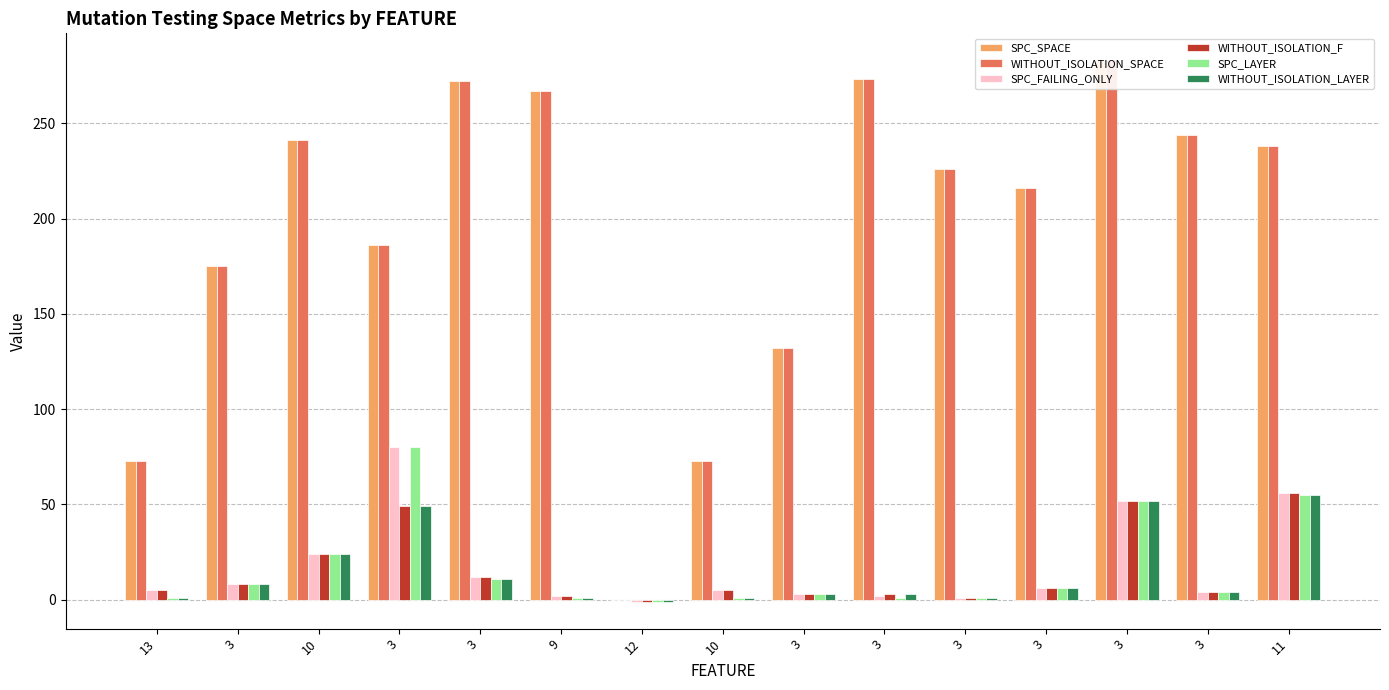

Reading left to right, list all the values displayed in this chart.

SPC_SPACE: 13=73	3=175	10=241	3=186	3=272	9=267	12=0	10=73	3=132	3=273	3=226	3=216	3=283	3=244	11=238
WITHOUT_ISOLATION_SPACE: 13=73	3=175	10=241	3=186	3=272	9=267	12=0	10=73	3=132	3=273	3=226	3=216	3=283	3=244	11=238
SPC_FAILING_ONLY: 13=5	3=8	10=24	3=80	3=12	9=2	12=-1	10=5	3=3	3=2	3=1	3=6	3=52	3=4	11=56
WITHOUT_ISOLATION_F: 13=5	3=8	10=24	3=49	3=12	9=2	12=-1	10=5	3=3	3=3	3=1	3=6	3=52	3=4	11=56
SPC_LAYER: 13=1	3=8	10=24	3=80	3=11	9=1	12=-1	10=1	3=3	3=1	3=1	3=6	3=52	3=4	11=55
WITHOUT_ISOLATION_LAYER: 13=1	3=8	10=24	3=49	3=11	9=1	12=-1	10=1	3=3	3=3	3=1	3=6	3=52	3=4	11=55